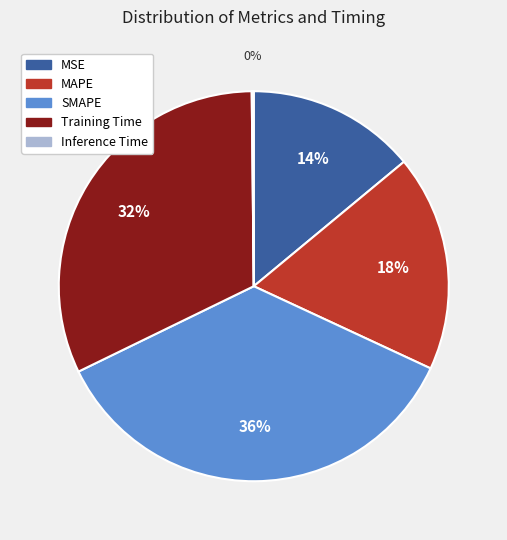

Approximately how many times larger is the value at MSE compared to Training Time?

0.4